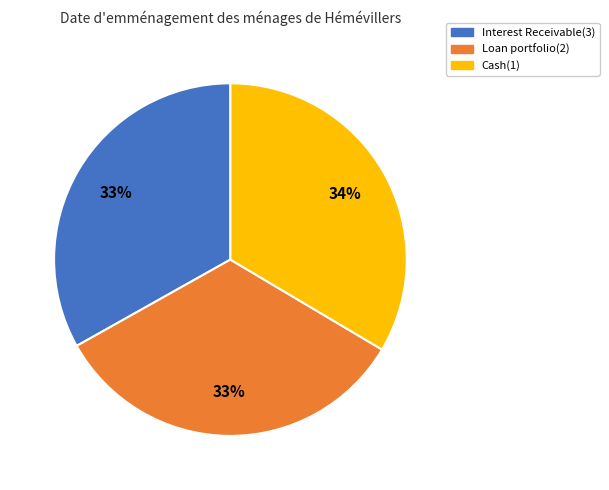

Approximately how many times larger is the value at Loan portfolio(2) compared to Interest Receivable(3)?

1.0